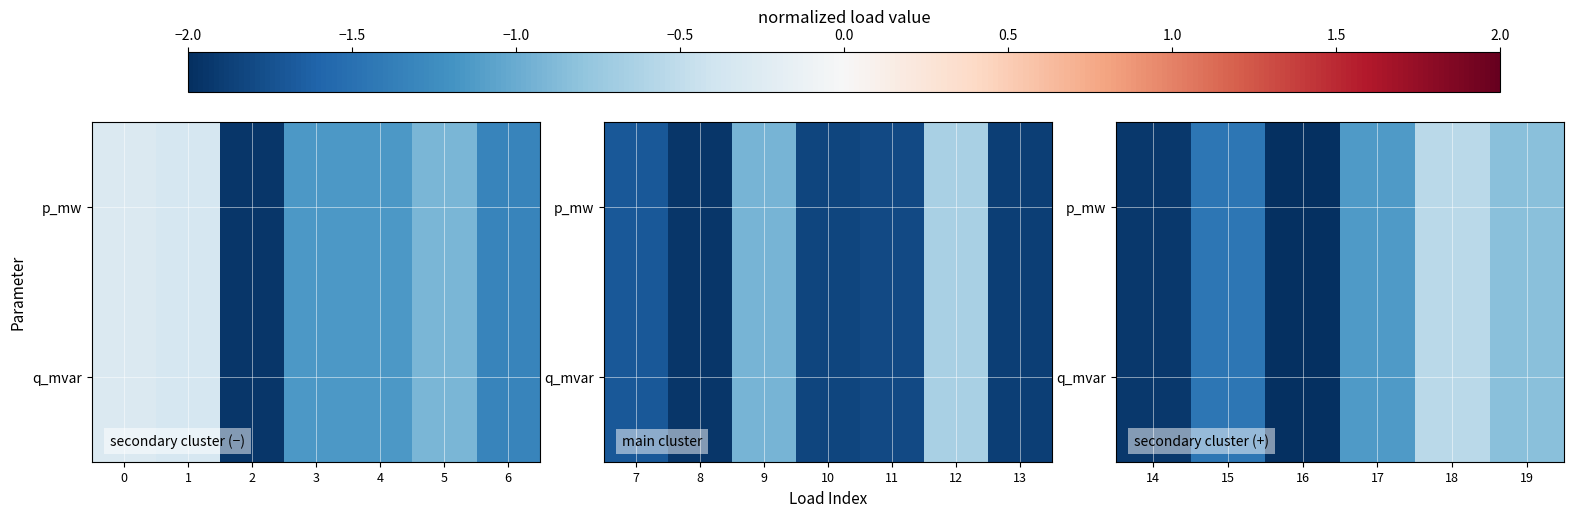

List the series in order of their peak value, highest first.

p_mw, q_mvar